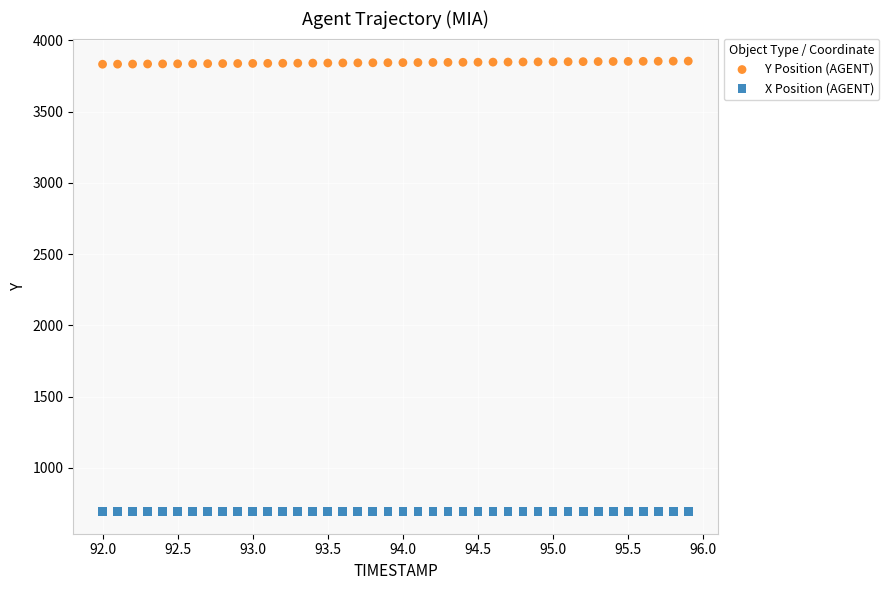

Across all data points, what is the range of Y values (max minus min)?

3159.1